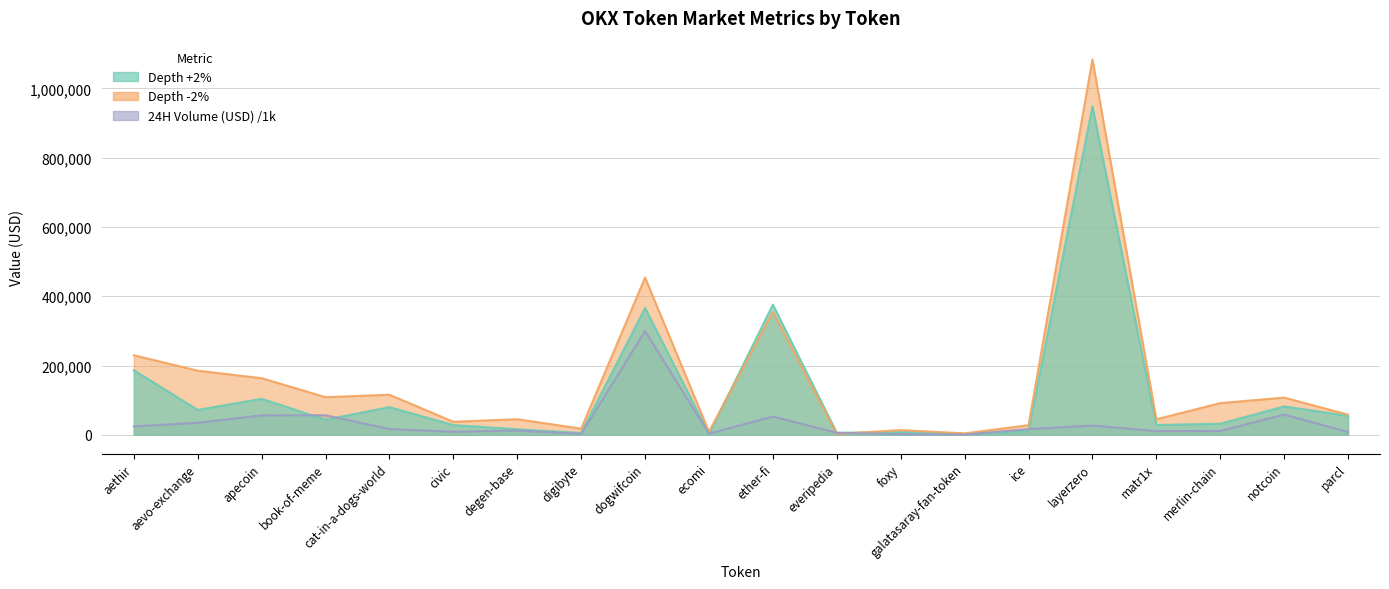

How many times do 24H Volume (USD) and Depth -2% cross each other?

2